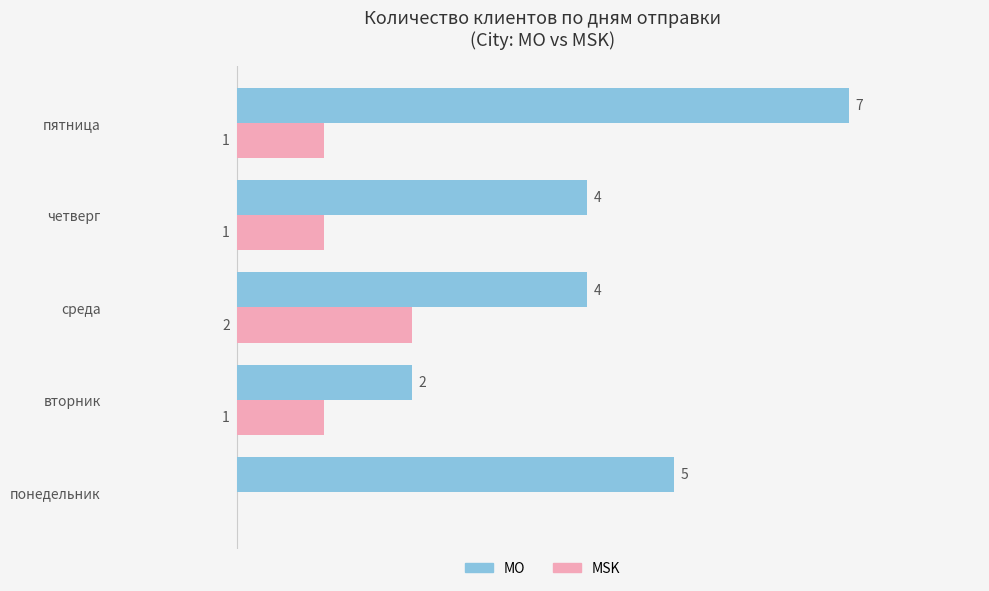

At which label does MSK reach its peak?

среда